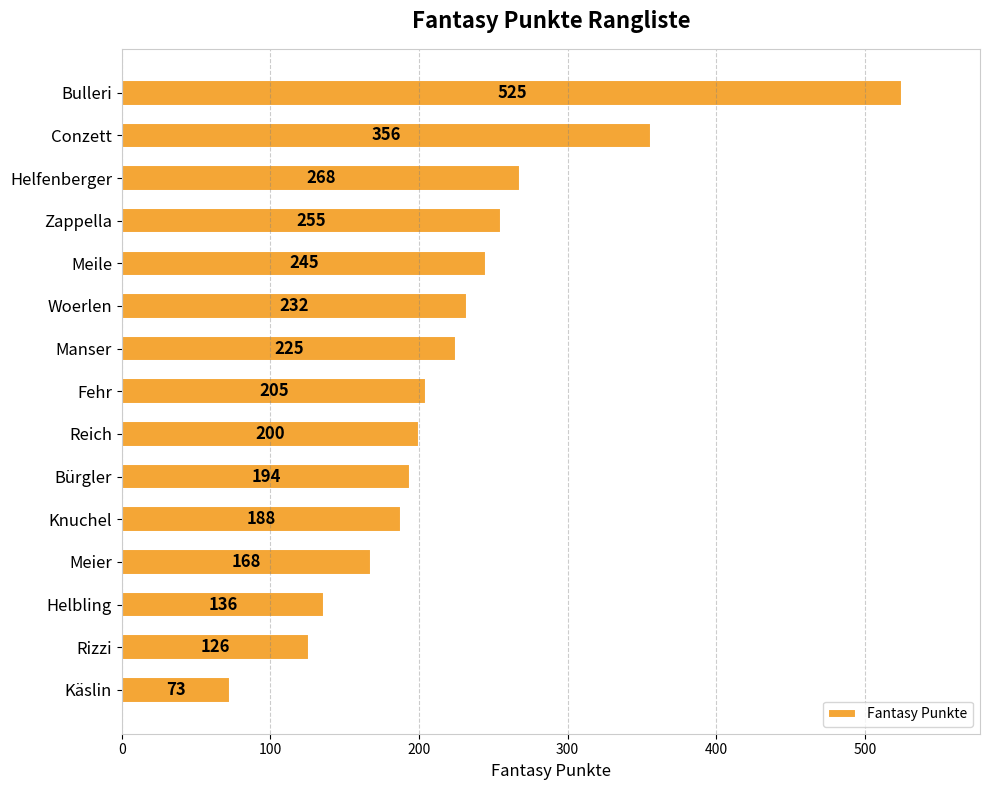

Count the number of data series in this chart.

1